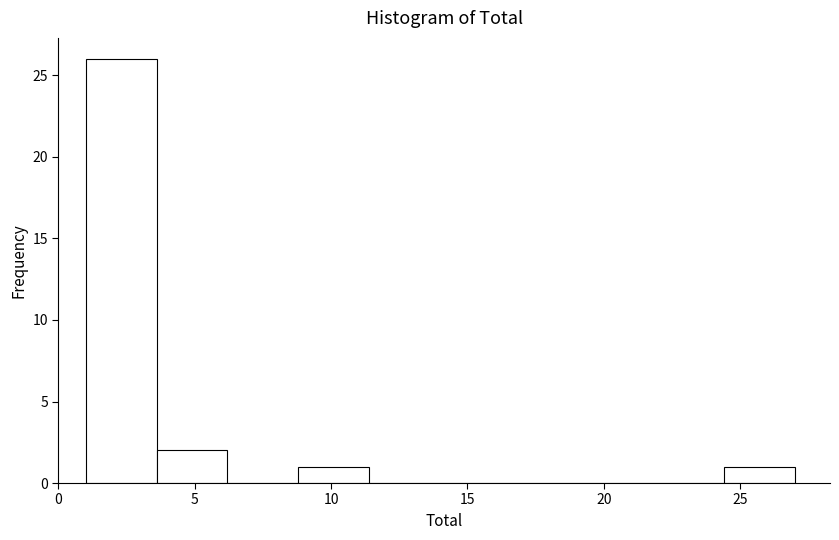

Which range on the x-axis has the tallest bar?

1.0 to 3.6